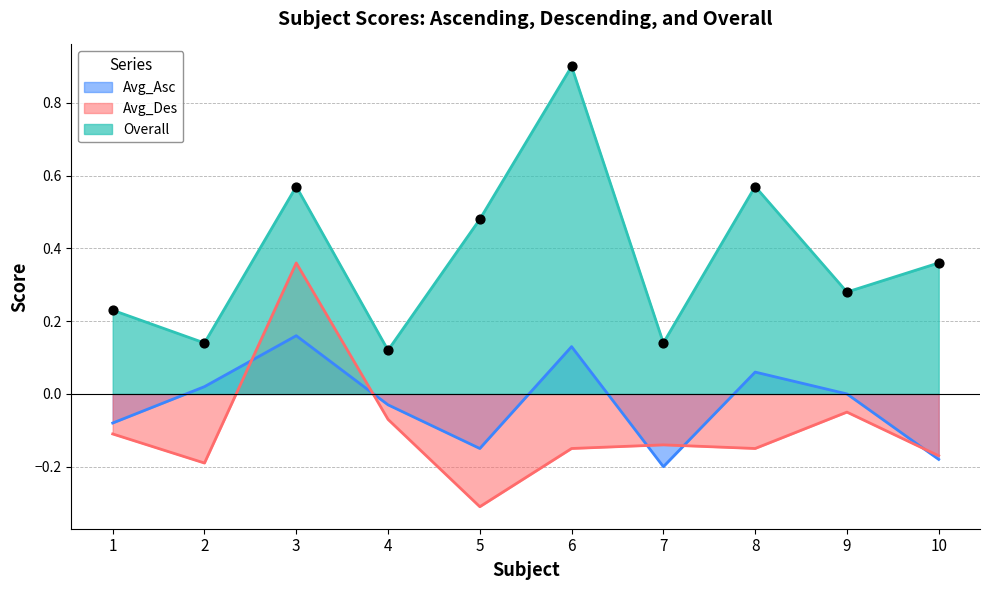

What is the total value across all series at 7?

-0.2